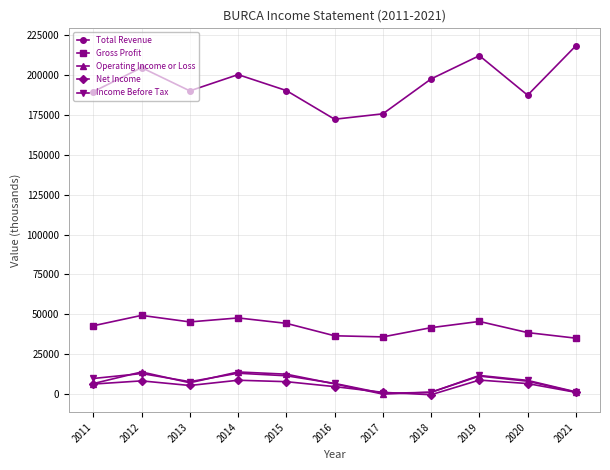

Which category has the highest value across all series?

2021